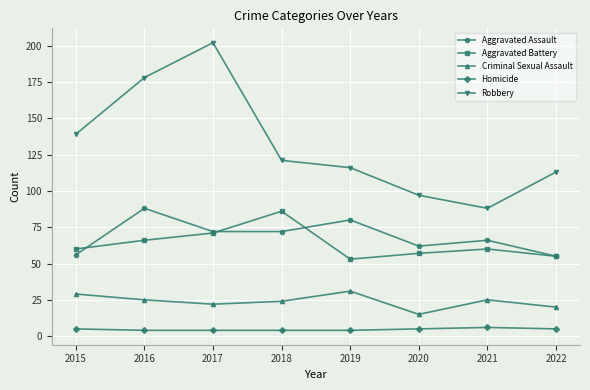

True or false: Robbery has a value of 37 at 2016.

False